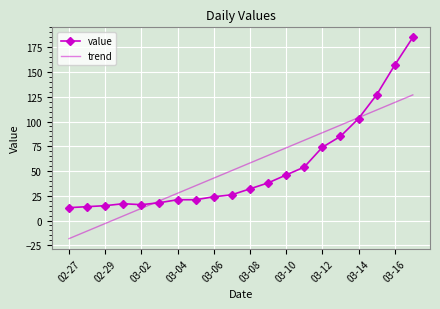

Which series has the widest spread of values?

value